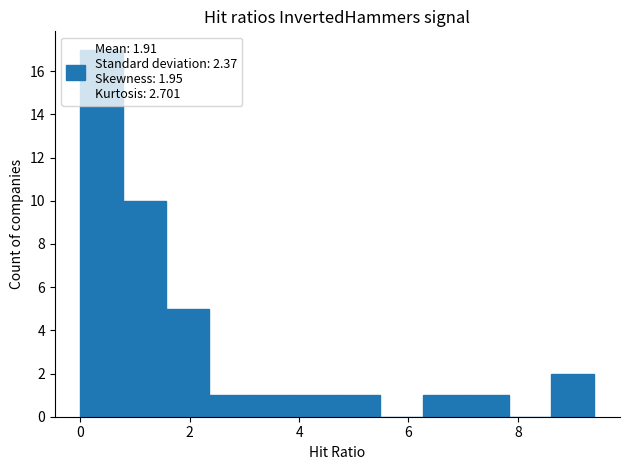

Read against the x-axis, roughly where is the centre of the tallest bar?

0.4